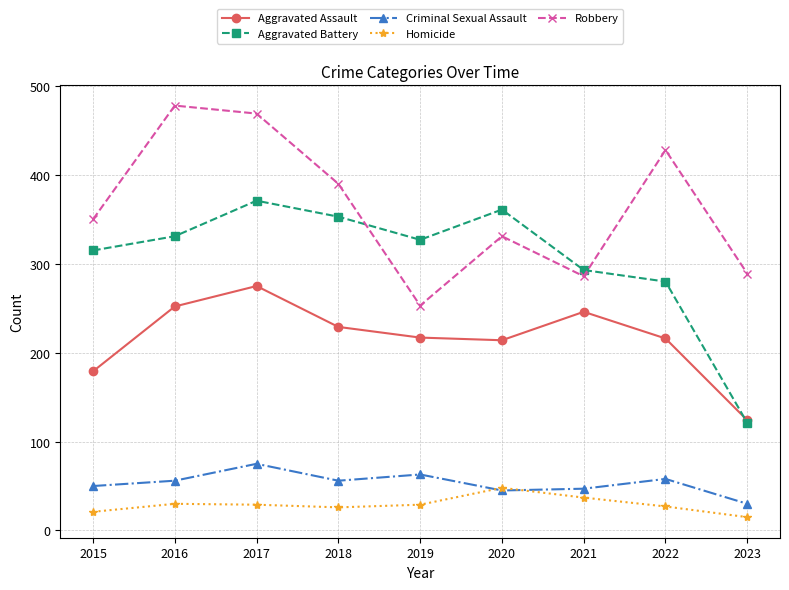

What is the average value of the Homicide series?

29